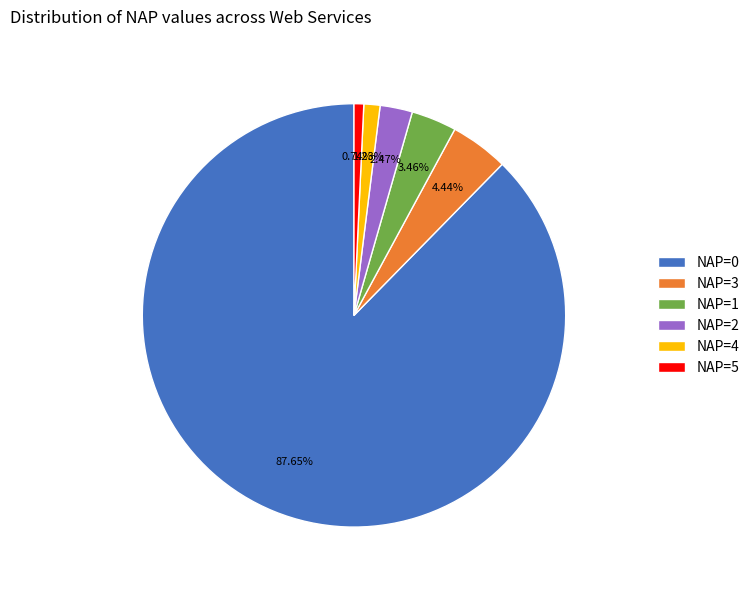

How many segments does this pie chart have?

6